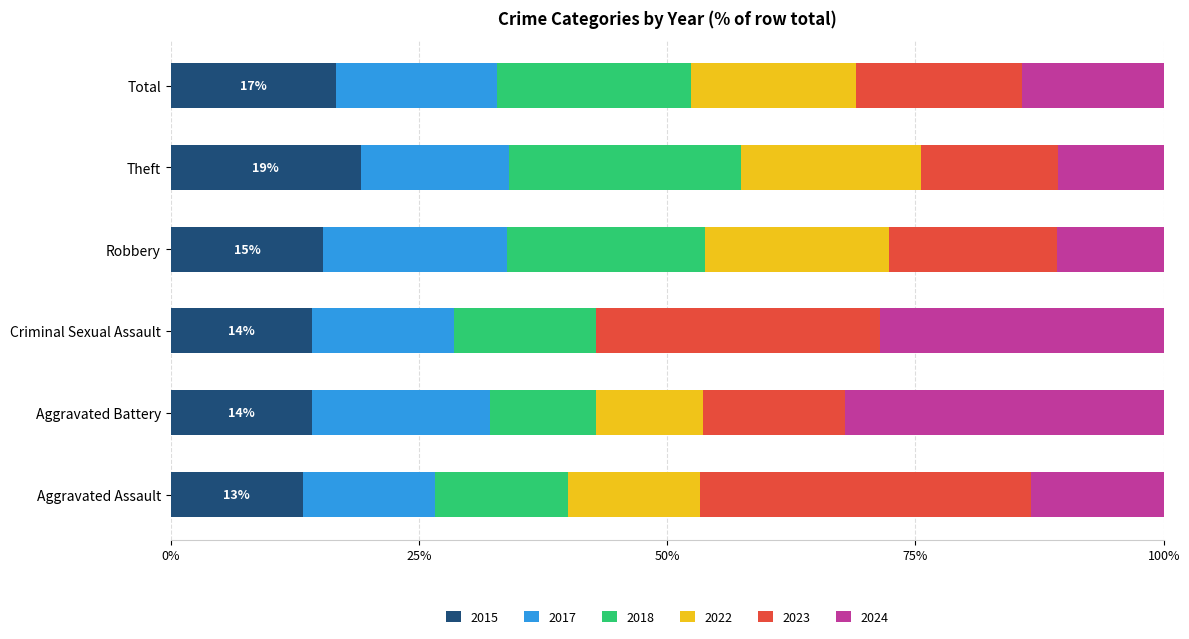

At which label does 2015 reach its peak?

Theft